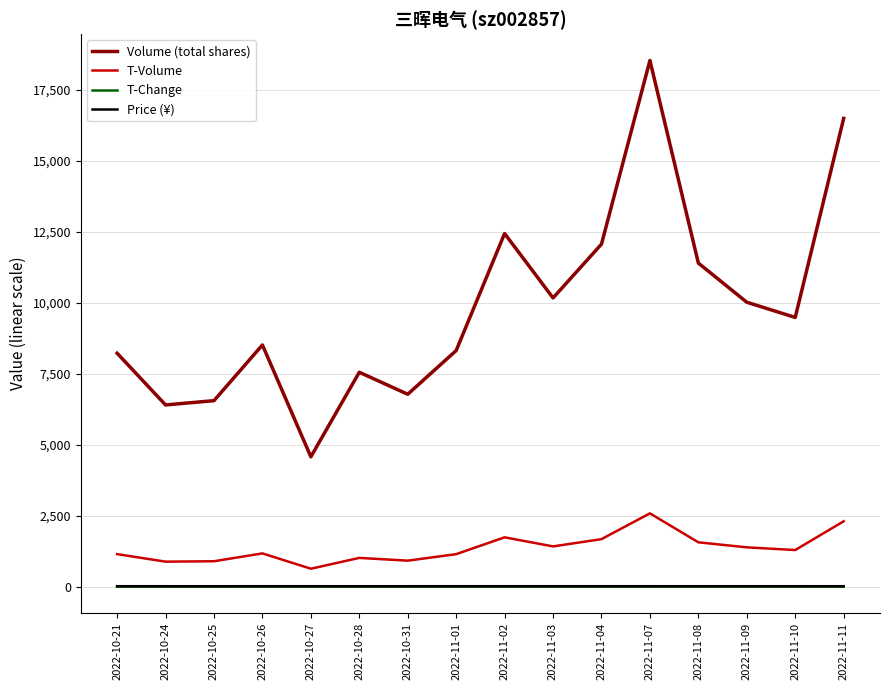

Which series changed the most between 2022-10-28 and 2022-11-03?

Volume (total shares)